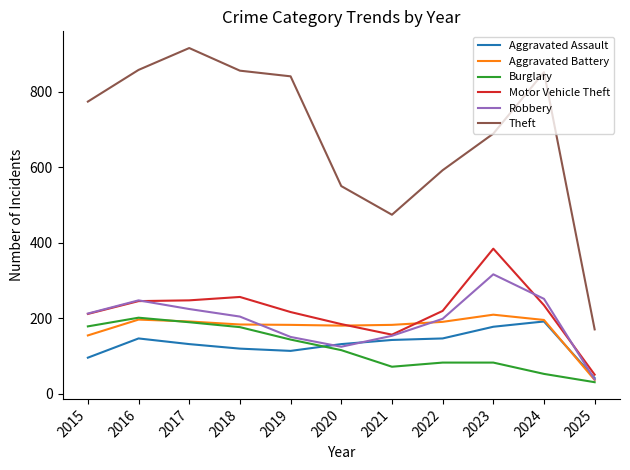

Which series changed the most between 2017 and 2021?

Theft